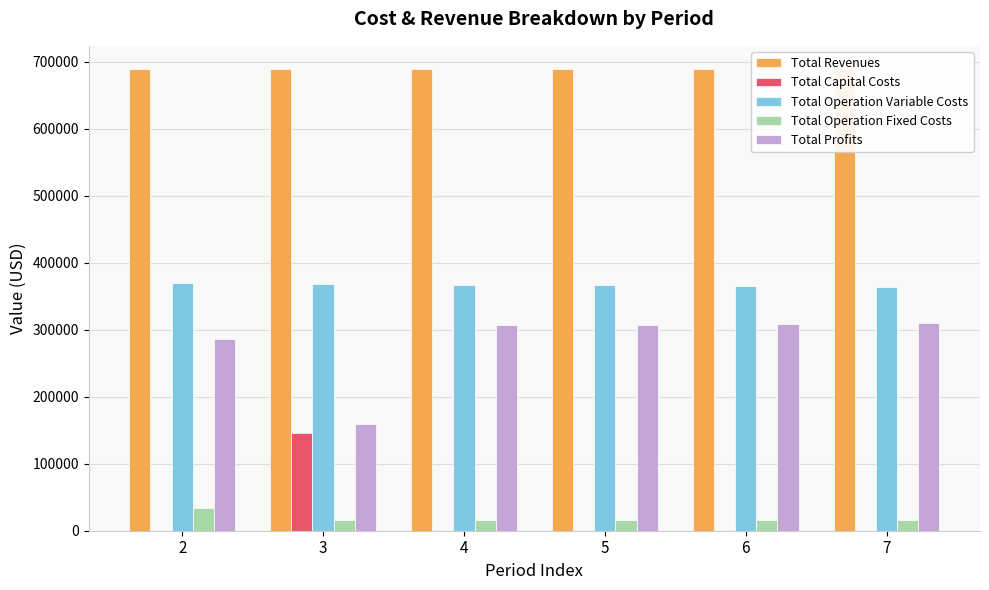

Reading left to right, list all the values displayed in this chart.

Total Revenues: 2=689575.9	3=689575.9	4=689575.9	5=689575.9	6=689575.9	7=689575.9
Total Capital Costs: 2=0.0	3=145600.0	4=0.0	5=0.0	6=0.0	7=0.0
Total Operation Variable Costs: 2=369634.6	3=368575.4	4=367514.7	5=366452.6	6=365388.9	7=364323.8
Total Operation Fixed Costs: 2=33627.6	3=15300.6	4=15300.6	5=15300.6	6=15300.6	7=15300.6
Total Profits: 2=286313.7	3=160100.0	4=306760.7	5=307822.8	6=308886.4	7=309951.5